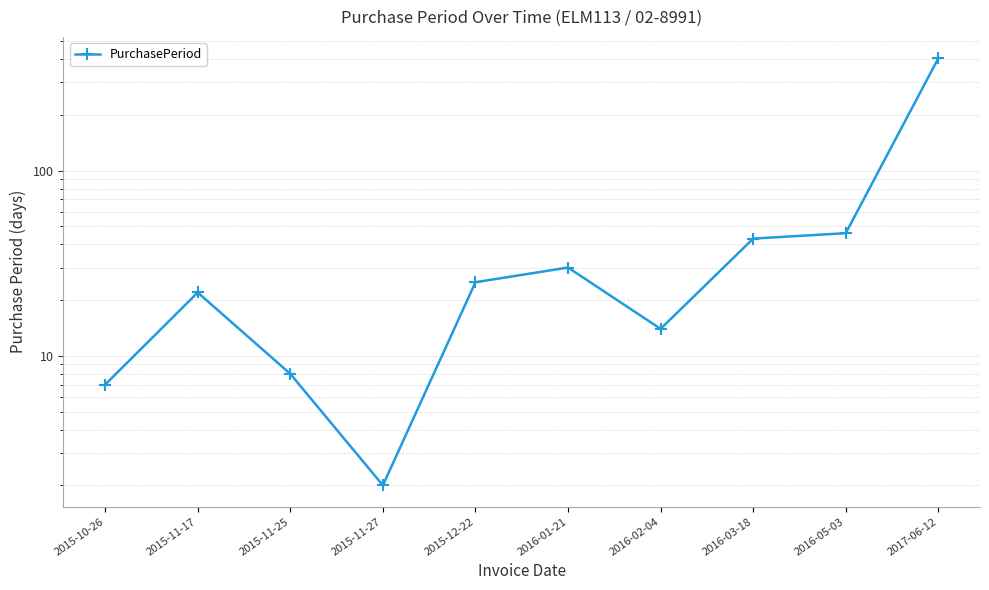

Reading right to left, list all the values displayed in this chart.

2017-06-12=405	2016-05-03=46	2016-03-18=43	2016-02-04=14	2016-01-21=30	2015-12-22=25	2015-11-27=2	2015-11-25=8	2015-11-17=22	2015-10-26=7